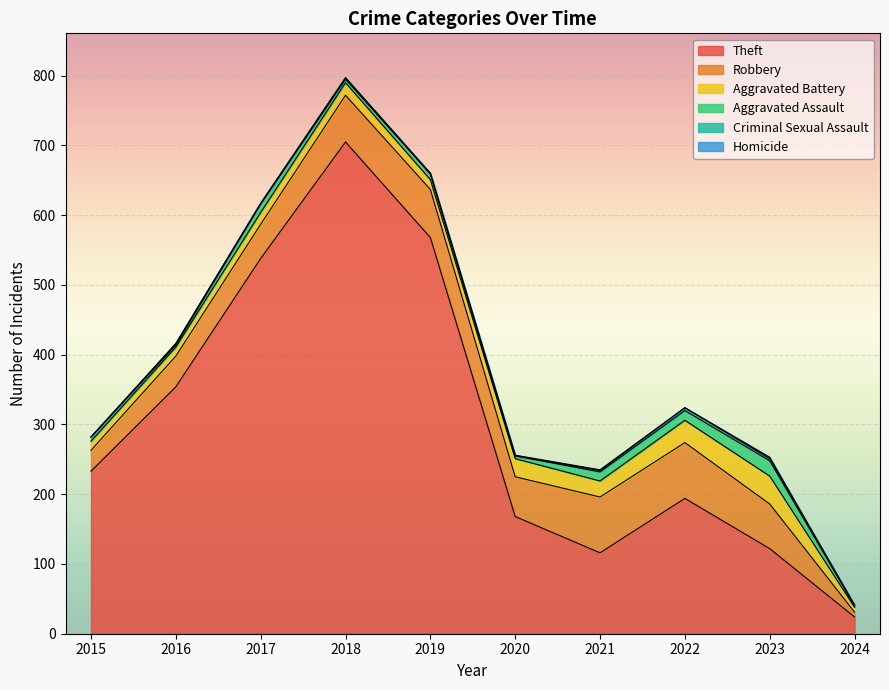

What is the value of the Robbery point at the 4th from the left?

67